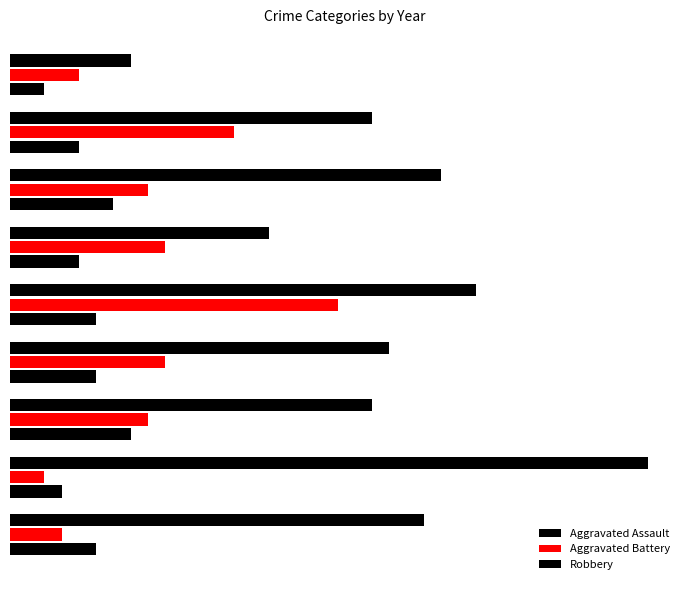

What is the difference between the maximum and minimum values in the Aggravated Battery series?

17